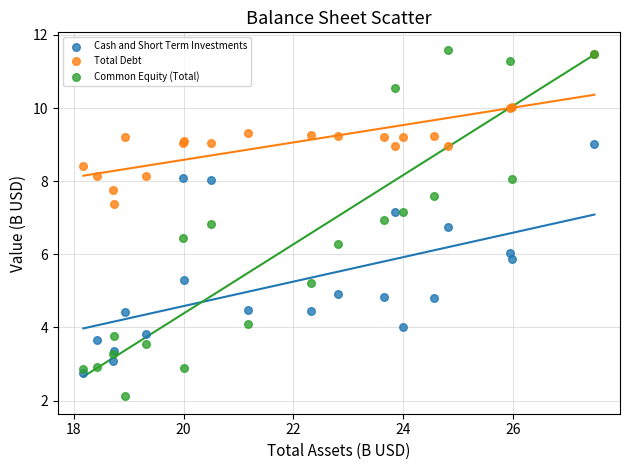

Which series reaches the maximum Y coordinate?

Common Equity (Total)